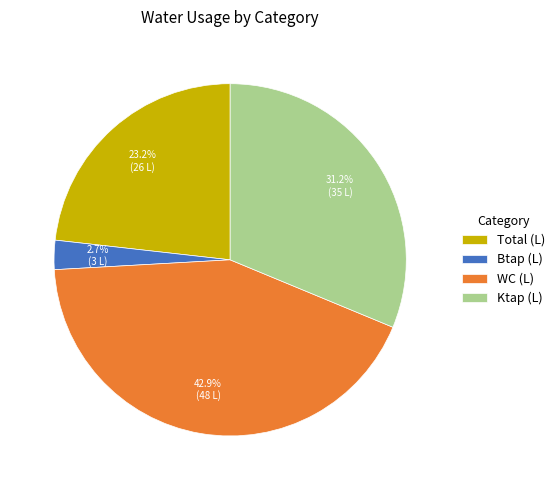

Is there a majority slice in this chart?

No